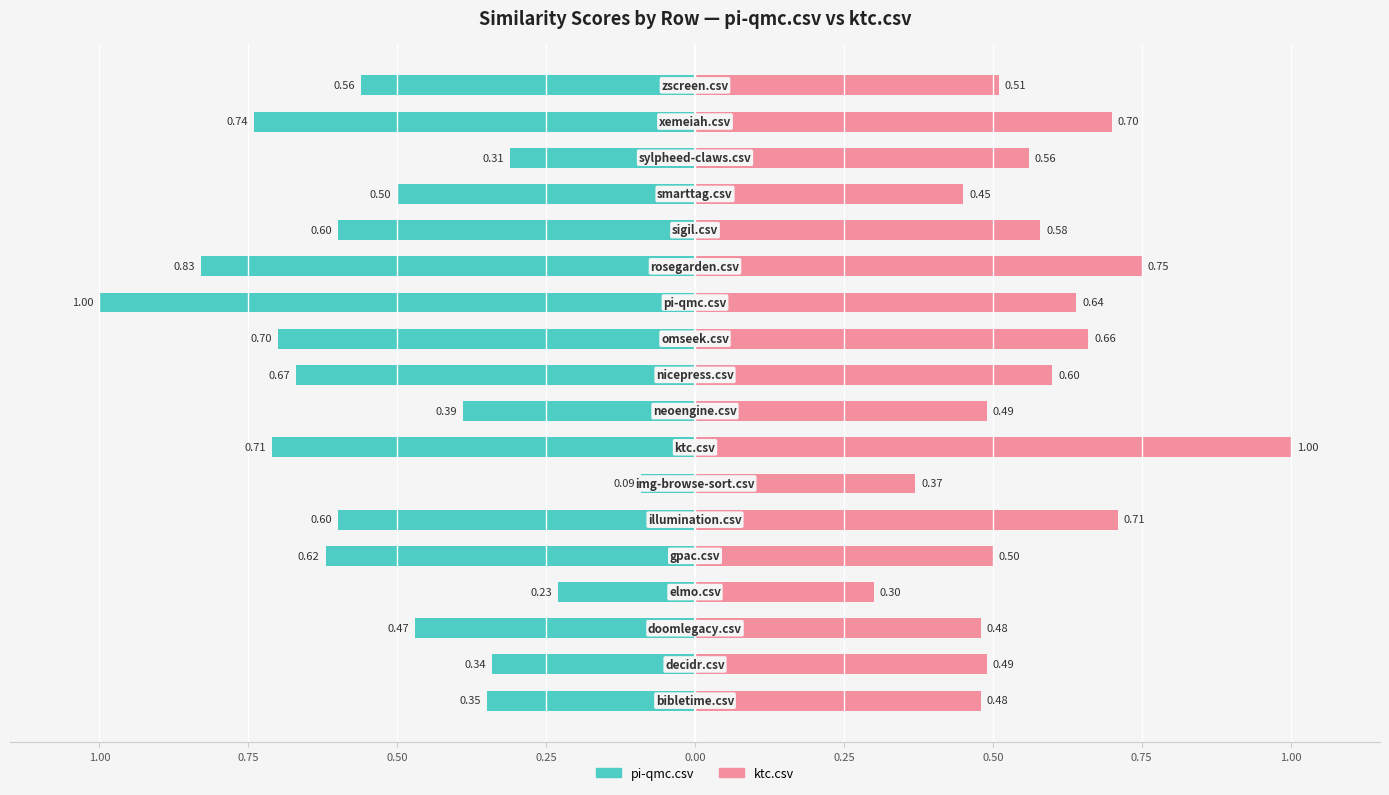

What is the difference between the pi-qmc.csv values at 15 and 13?

0.3